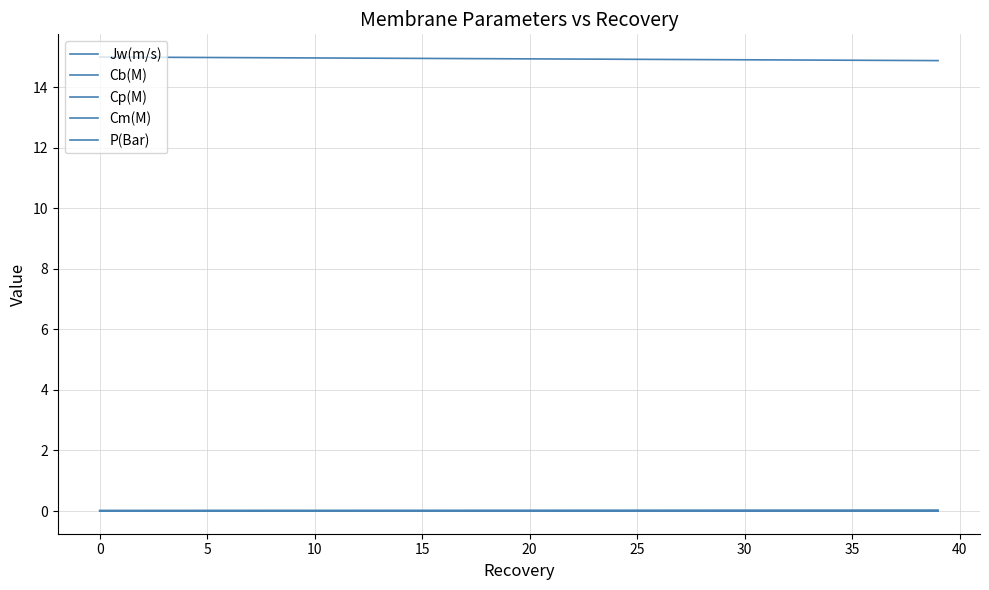

Does the chart display data point markers on the line(s)?

No